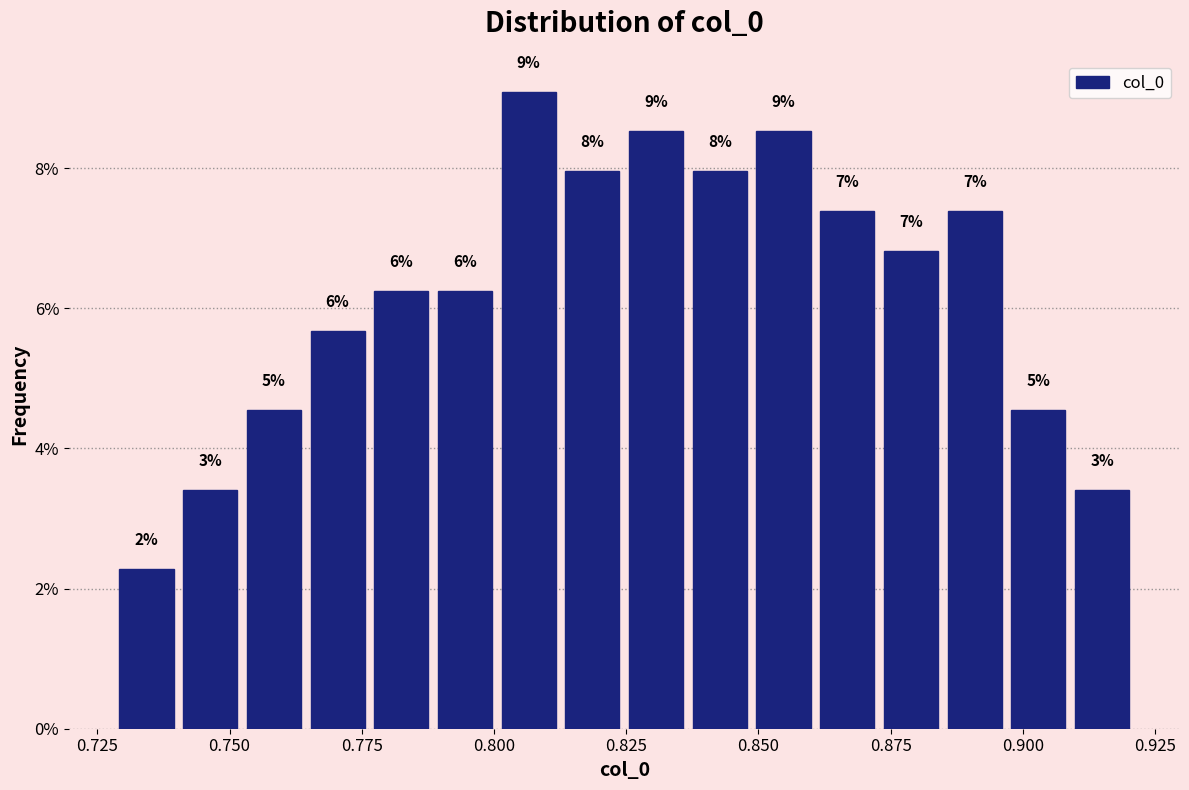

Around what value on the x-axis is the tallest bar? Give the approximate position of its centre, as read against the axis.

0.805